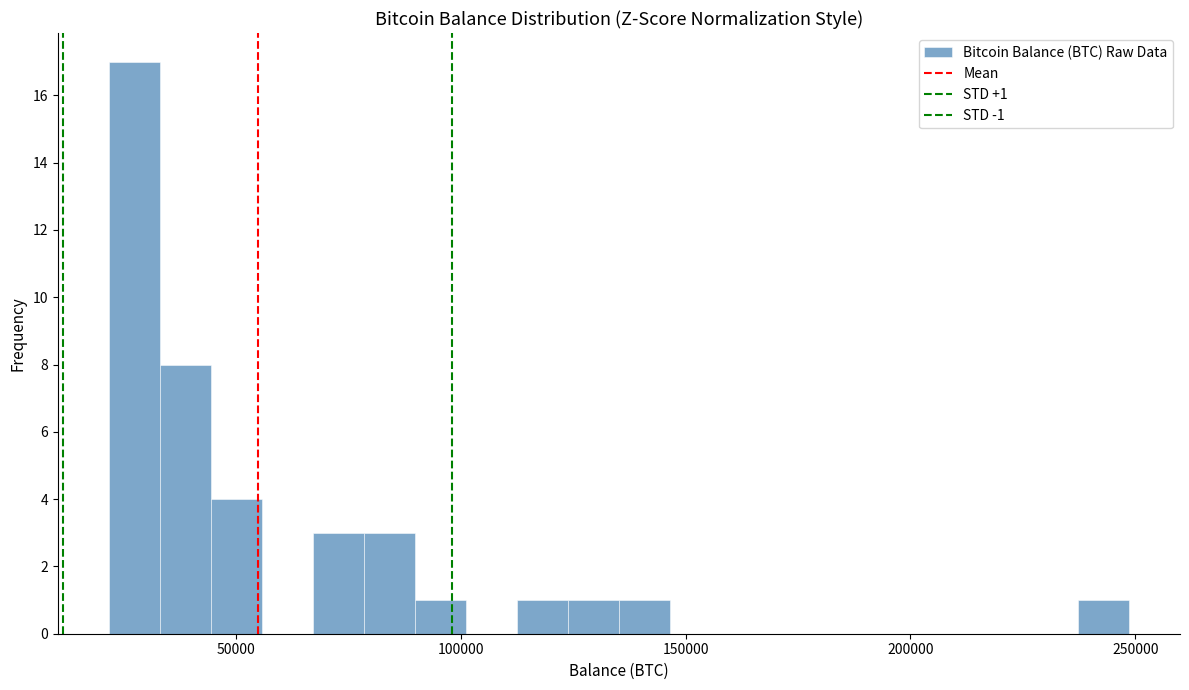

Read against the x-axis, roughly where is the centre of the tallest bar?

25000